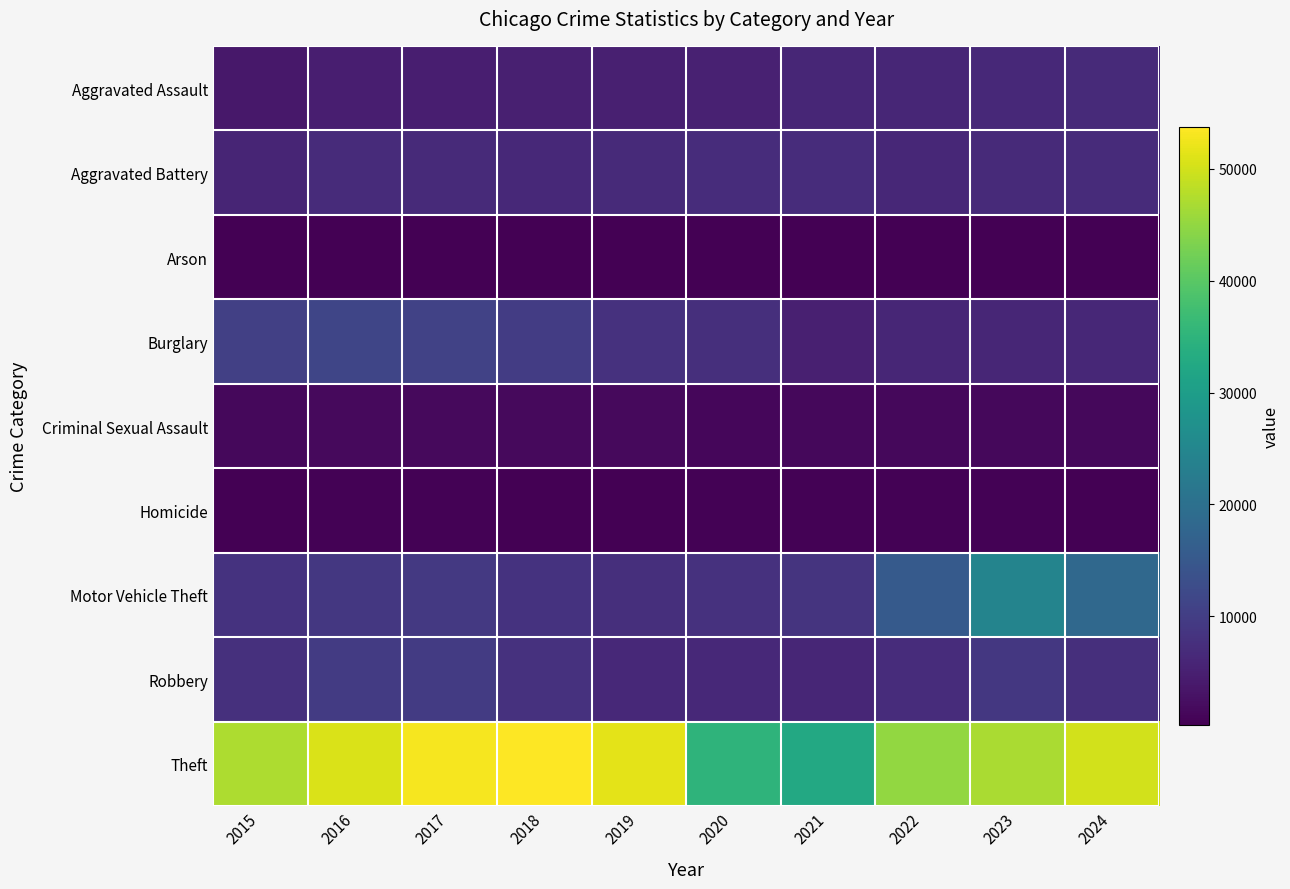

Reading left to right, transcribe all the data shown in this chart.

Aggravated Assault: 2015=3761	2016=4787	2017=4879	2018=5046	2019=4896	2020=5248	2021=6015	2022=6034	2023=6374	2024=6676
Aggravated Battery: 2015=5893	2016=6824	2017=6650	2018=6523	2019=6593	2020=7059	2021=7022	2022=6277	2023=6729	2024=6894
Arson: 2015=367	2016=432	2017=378	2018=314	2019=302	2020=489	2021=434	2022=351	2023=425	2024=409
Burglary: 2015=10422	2016=11450	2017=10802	2018=9734	2019=7920	2020=7504	2021=5091	2022=6115	2023=6101	2024=6341
Criminal Sexual Assault: 2015=1452	2016=1585	2017=1674	2018=1701	2019=1630	2020=1254	2021=1435	2022=1535	2023=1543	2024=1431
Homicide: 2015=422	2016=626	2017=590	2018=493	2019=430	2020=658	2021=679	2022=599	2023=523	2024=498
Motor Vehicle Theft: 2015=8162	2016=9022	2017=9232	2018=8141	2019=7416	2020=7973	2021=8283	2022=15354	2023=24420	2024=18261
Robbery: 2015=7665	2016=9559	2017=9509	2018=7929	2019=6512	2020=6425	2021=6106	2022=7095	2023=8879	2024=7570
Theft: 2015=47109	2016=50712	2017=52949	2018=53717	2019=51511	2020=35038	2021=32621	2022=45082	2023=46927	2024=50070